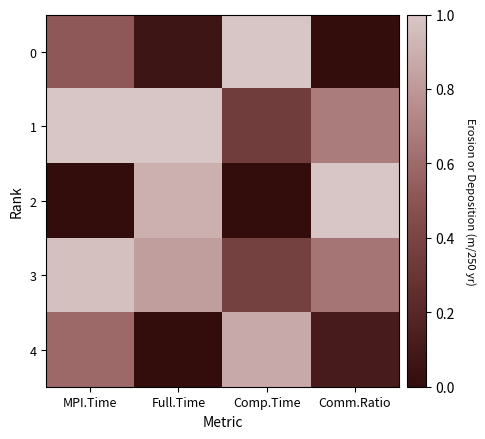

List the series in order of their peak value, lowest first.

4, 3, 0, 1, 2